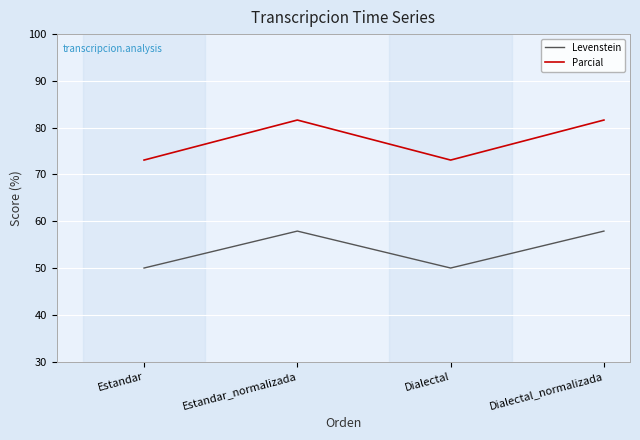

What is the sum of the Parcial values at Dialectal_normalizada and Estandar_normalizada?

163.3